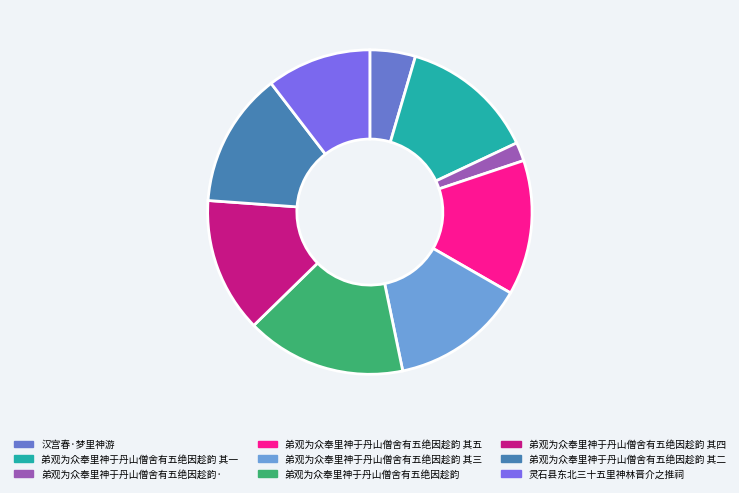

How much of the chart is everything except 弟观为众奉里神于丹山僧舍有五绝因趁韵 其四?

86.6%